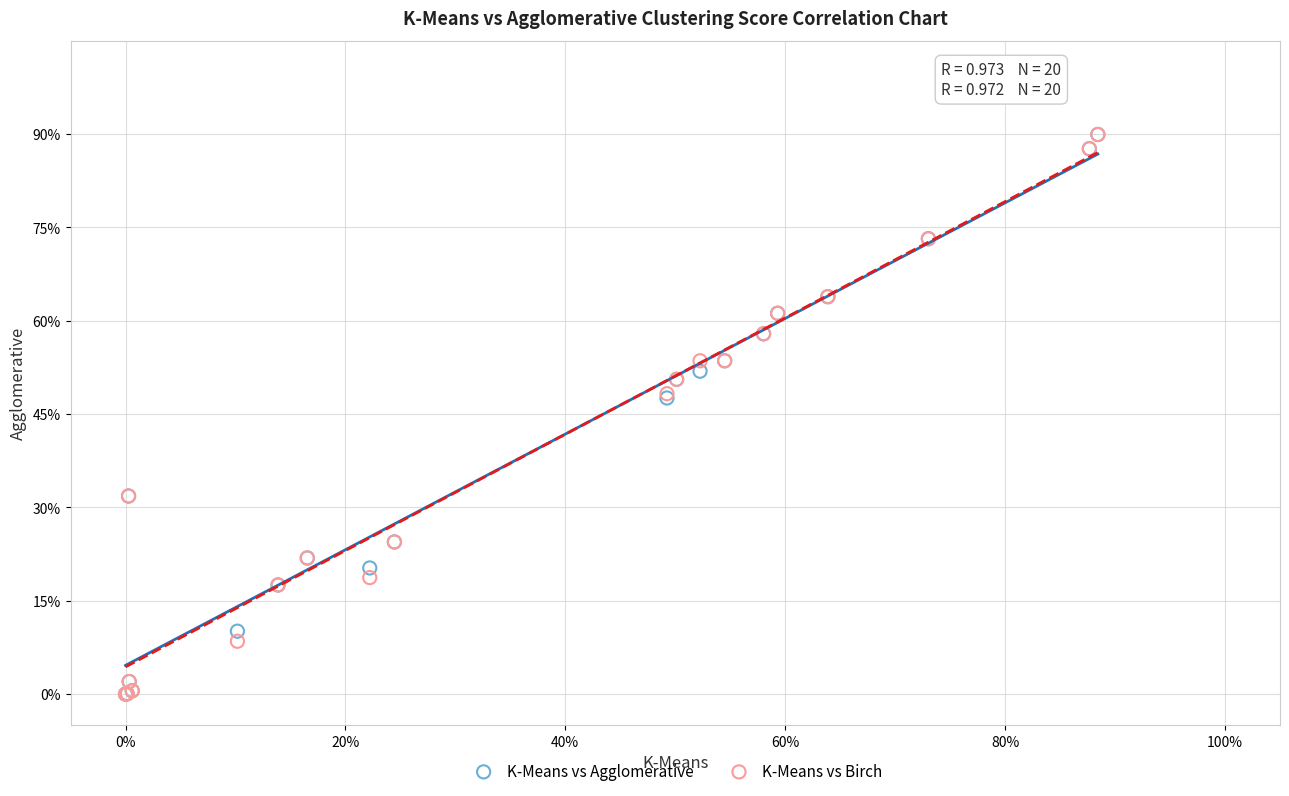

What are all the series names shown in the legend?

K-Means vs Agglomerative, K-Means vs Birch